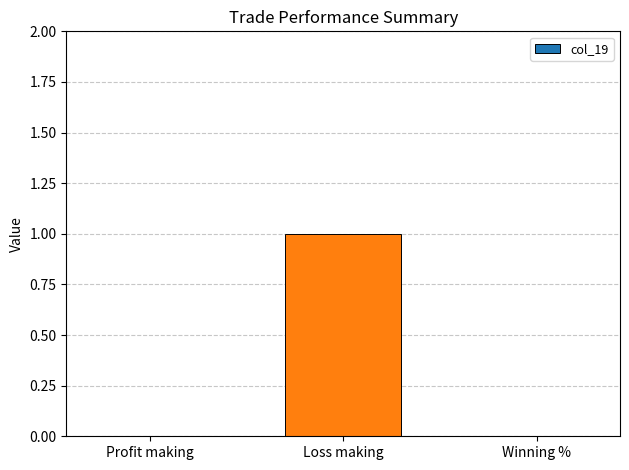

What is the maximum value shown in the chart?

1